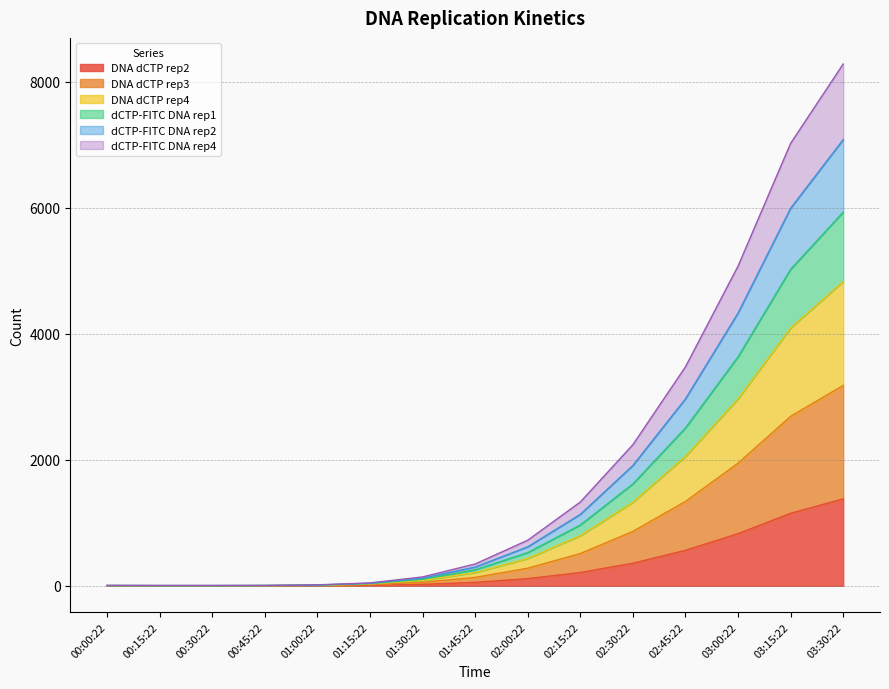

What is the maximum value shown in the chart?

8279